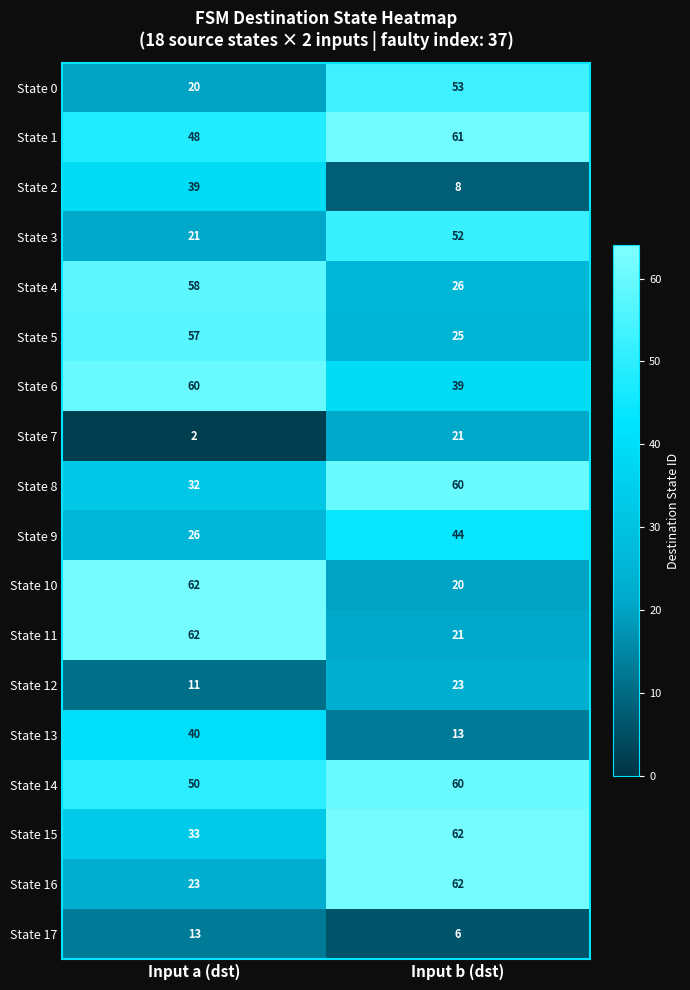

Which series changed the most between Input a (dst) and Input b (dst)?

State 10